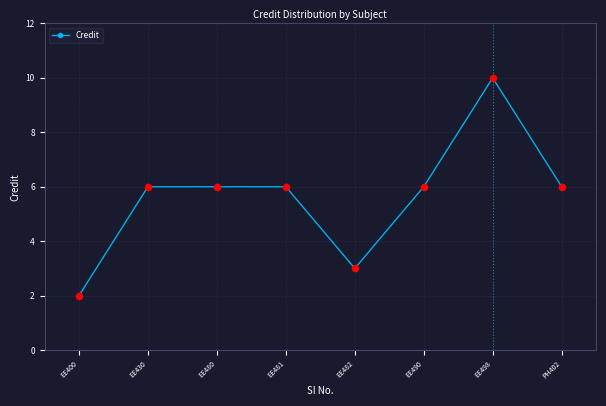

Approximately how many times larger is the value at EE482 compared to EE490?

0.5